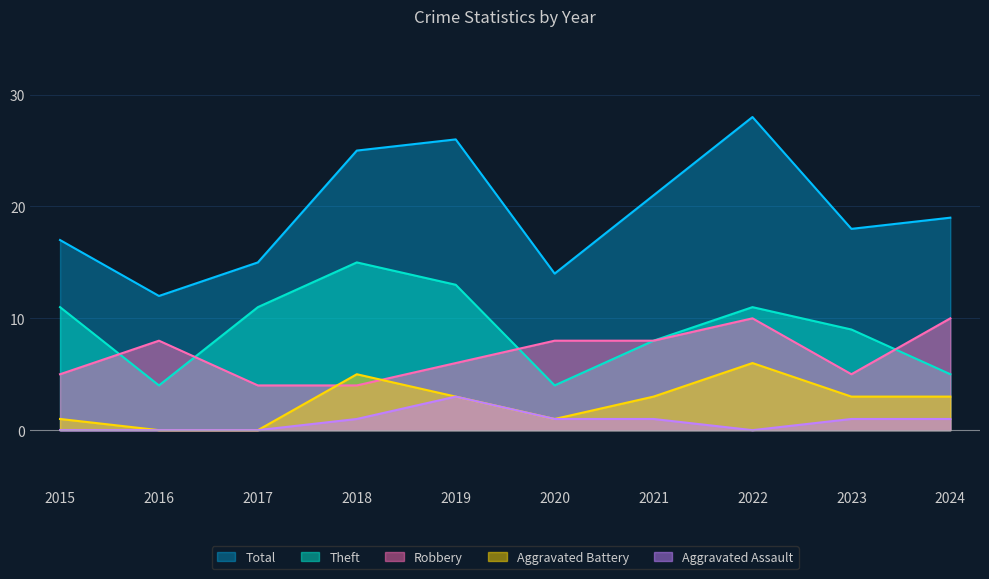

Which category has the lowest value in the Theft series?

2016